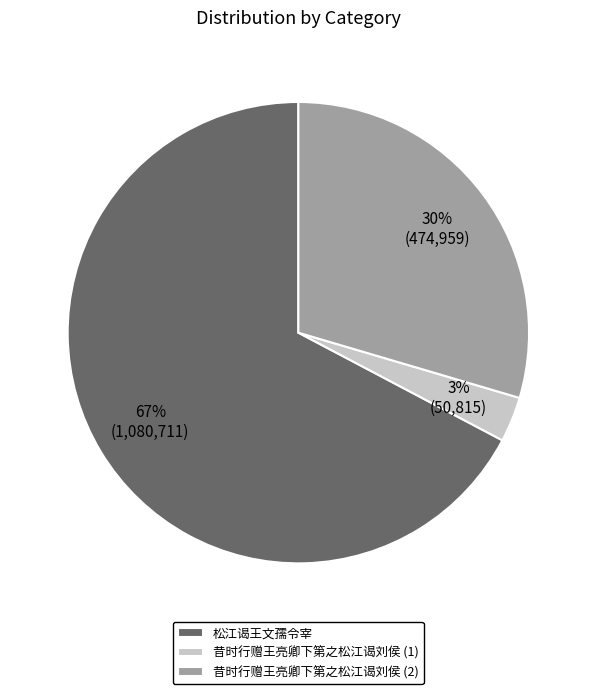

What percentage is the 昔时行赠王亮卿下第之松江谒刘侯 (1) slice, to the nearest percent?

3%